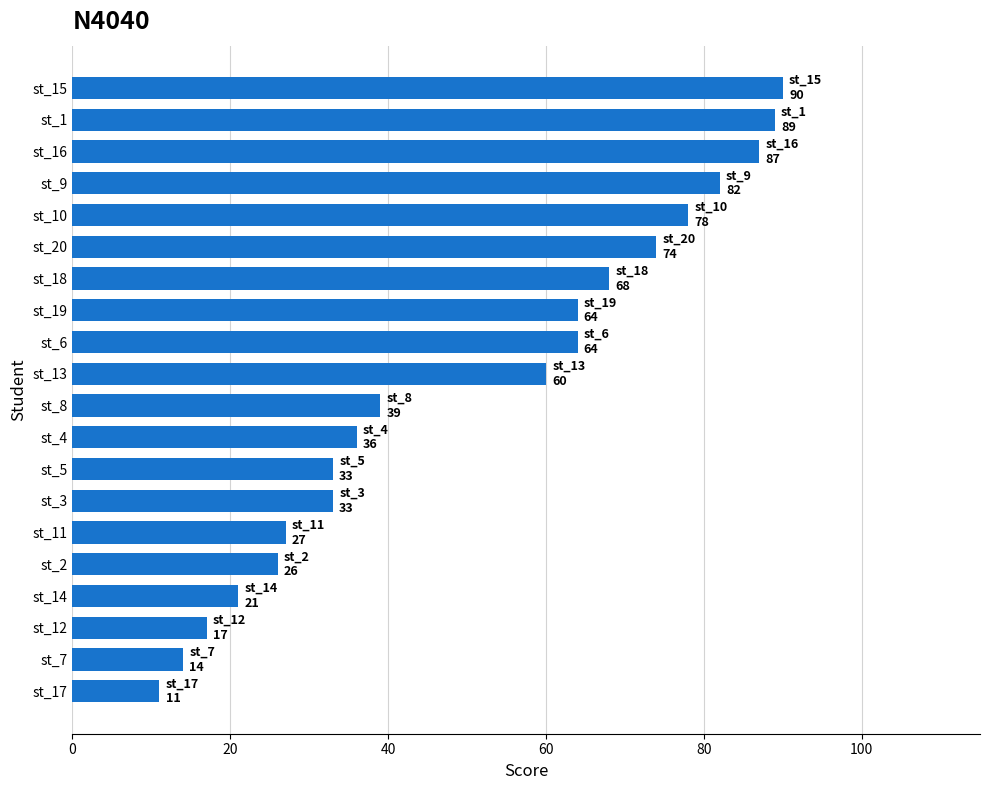

How many series are shown in this chart?

1